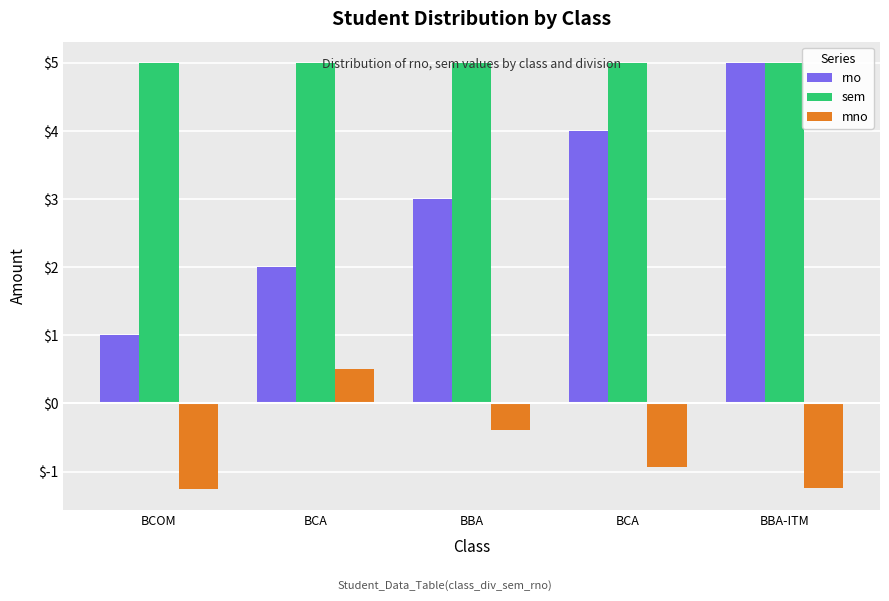

Is the value of mno at BCA greater than the value of sem at BCA?

No